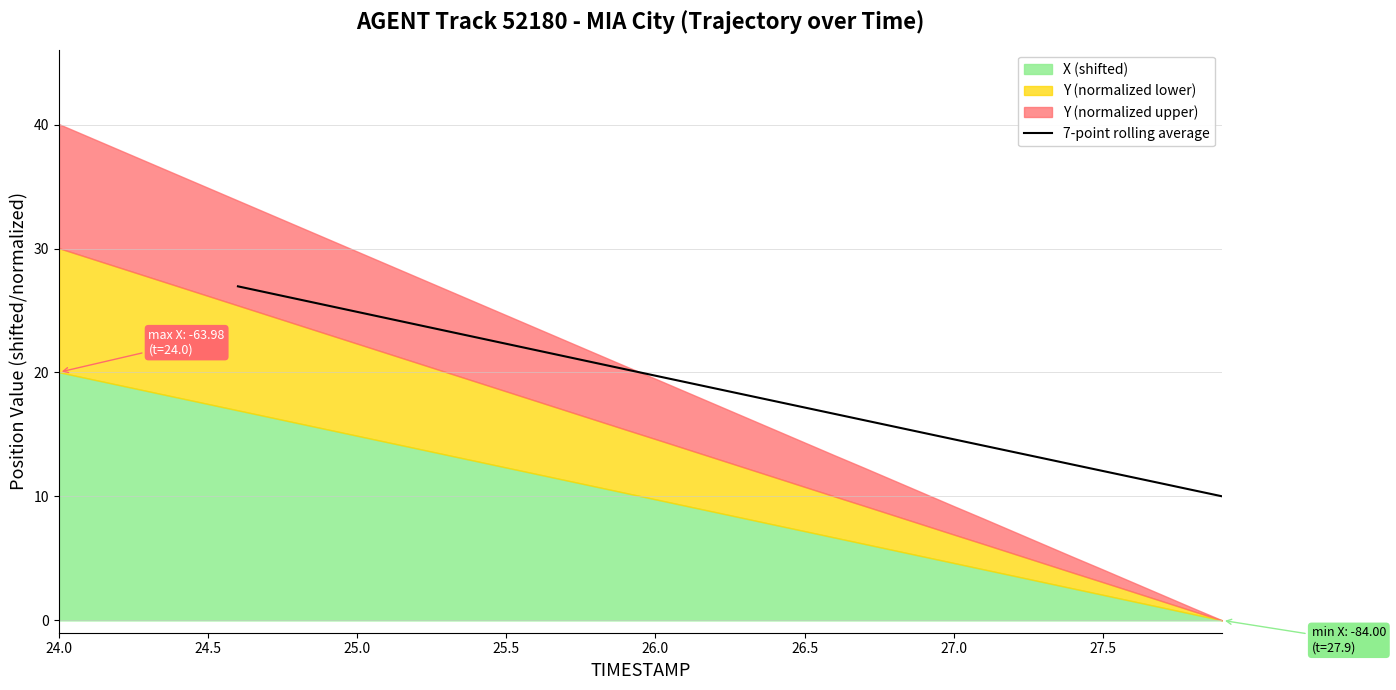

What is the value of the 2nd point from the left?

26.4